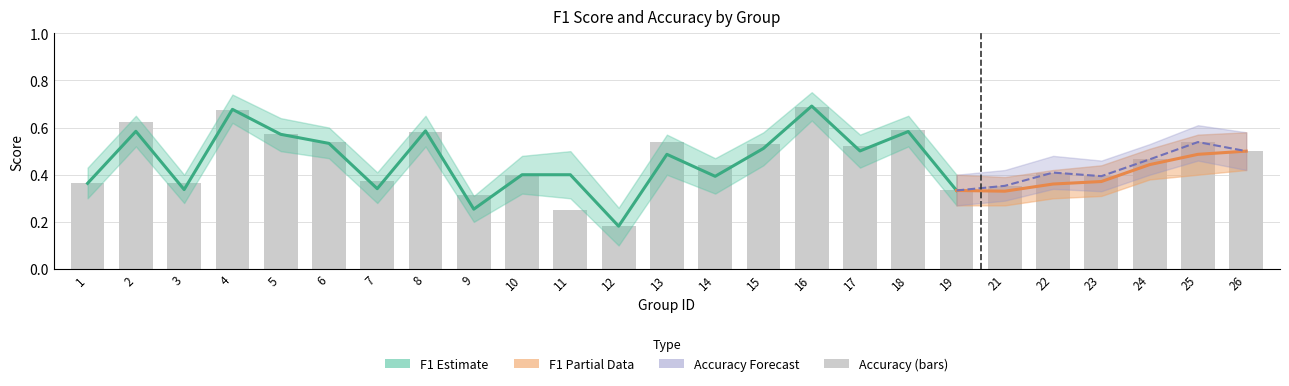

At which category does the chart reach its minimum across all series?

12